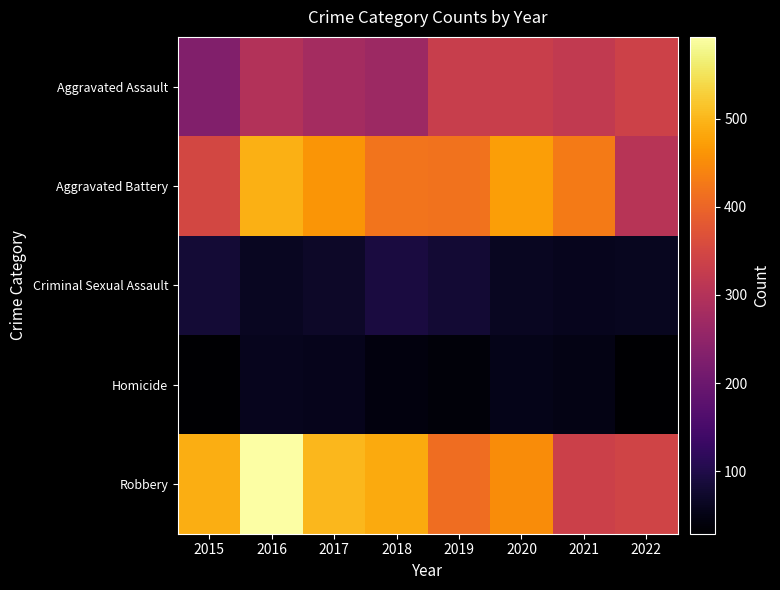

What is the total value across all series at 2016?

1506